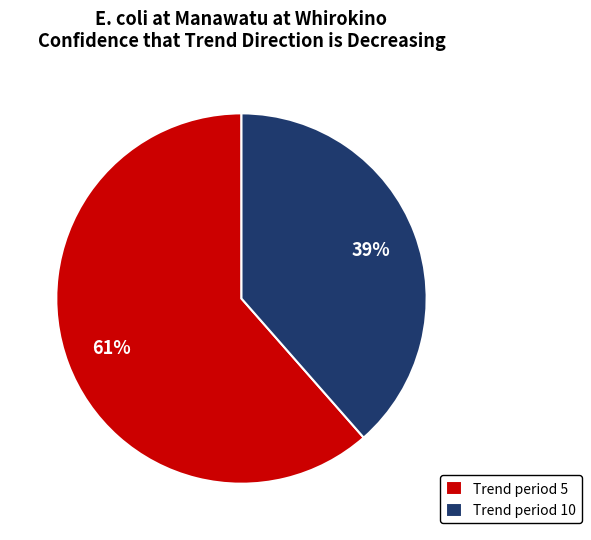

Which category accounts for the majority?

Trend period 5